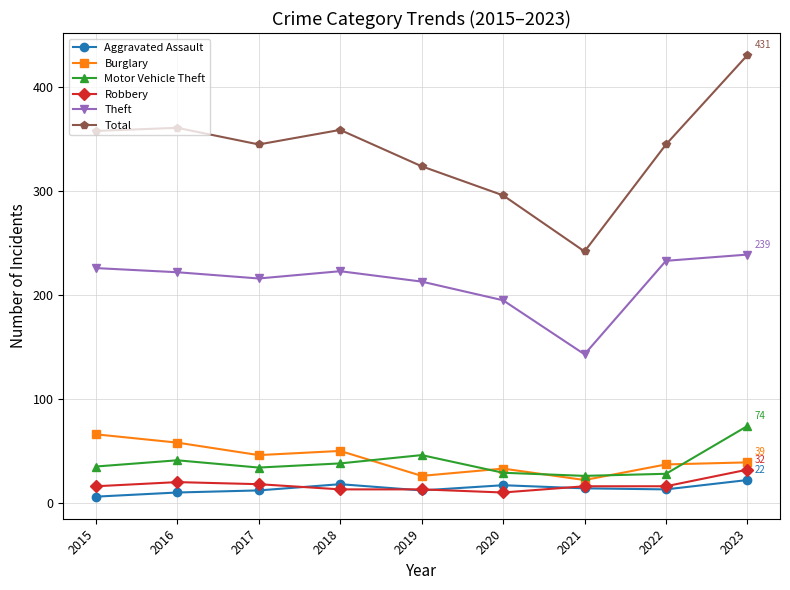

True or false: Motor Vehicle Theft and Burglary intersect in this chart.

True